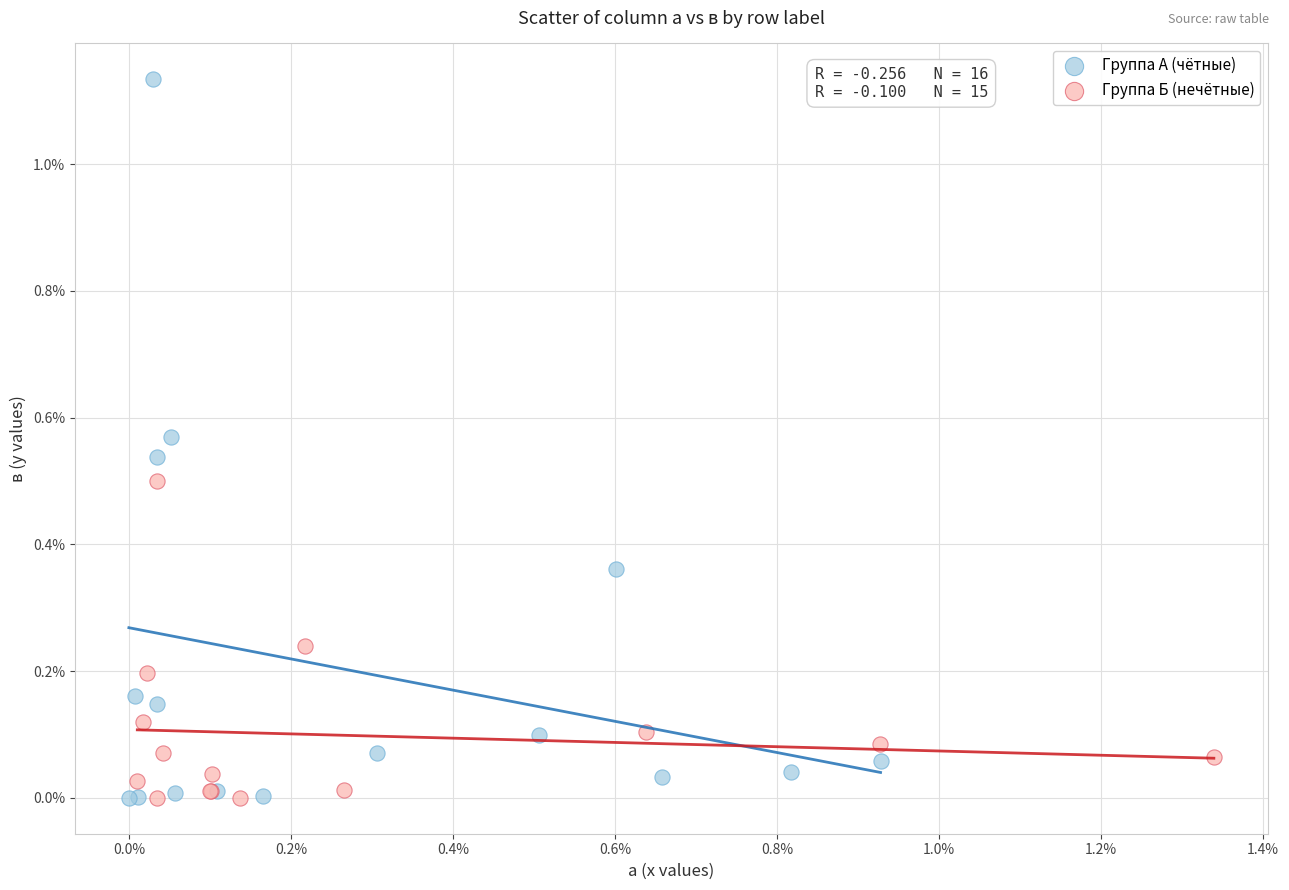

Which series has the largest Y range (max minus min)?

Группа А (чётные)